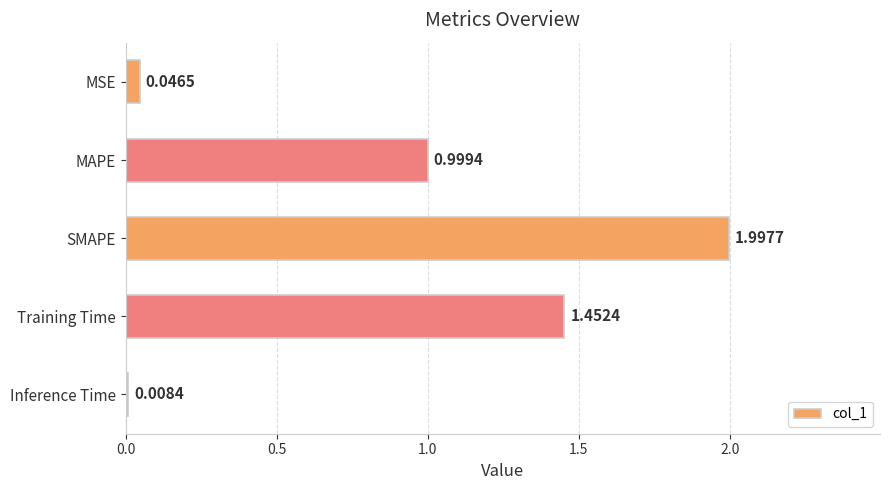

What is the difference between the maximum and minimum values?

2.0